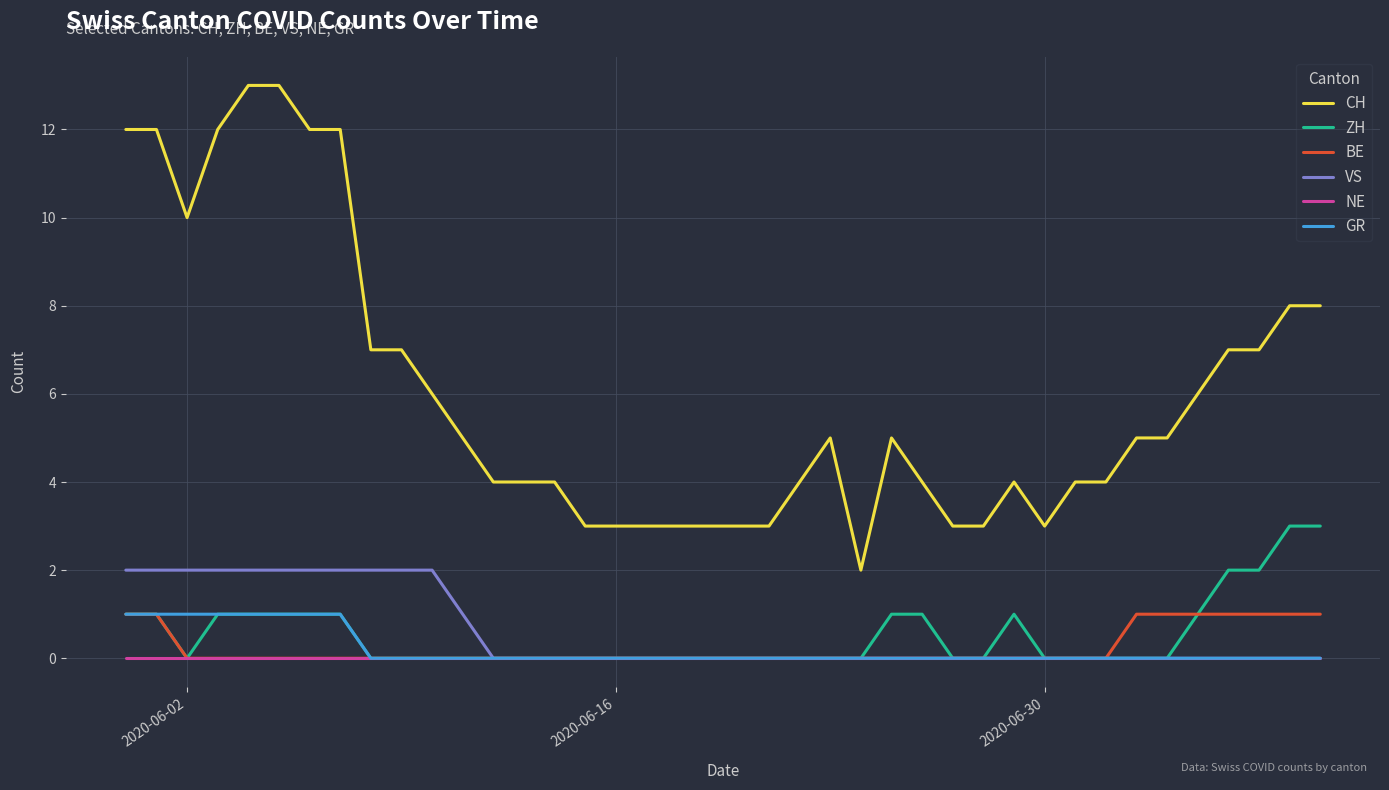

Which series has the largest total across all categories?

CH